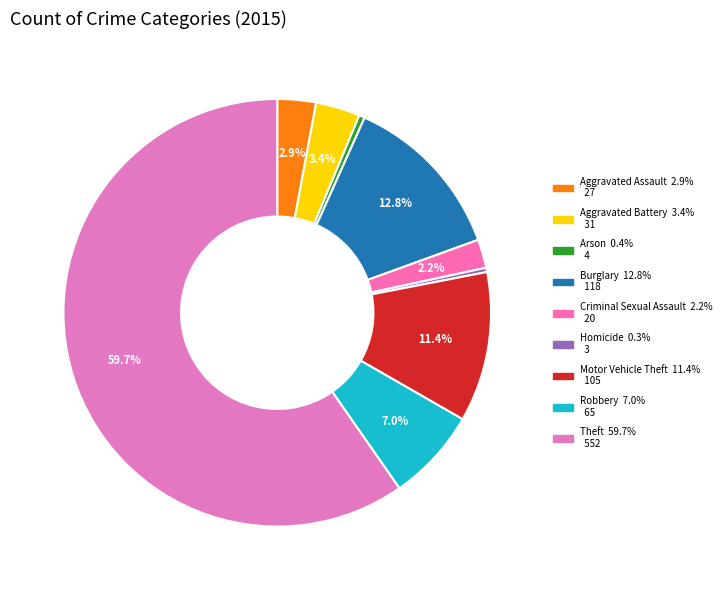

Is it true that Homicide is 11% of the pie?

False